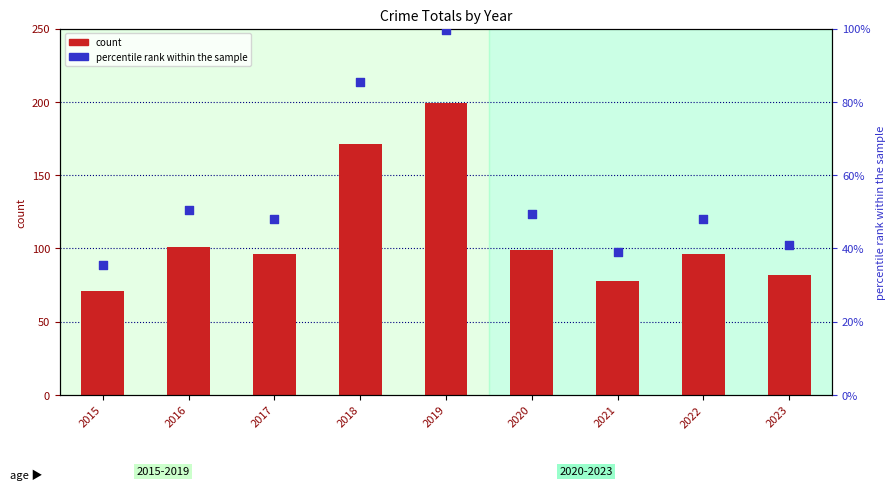

Which series has the largest Y range (max minus min)?

count